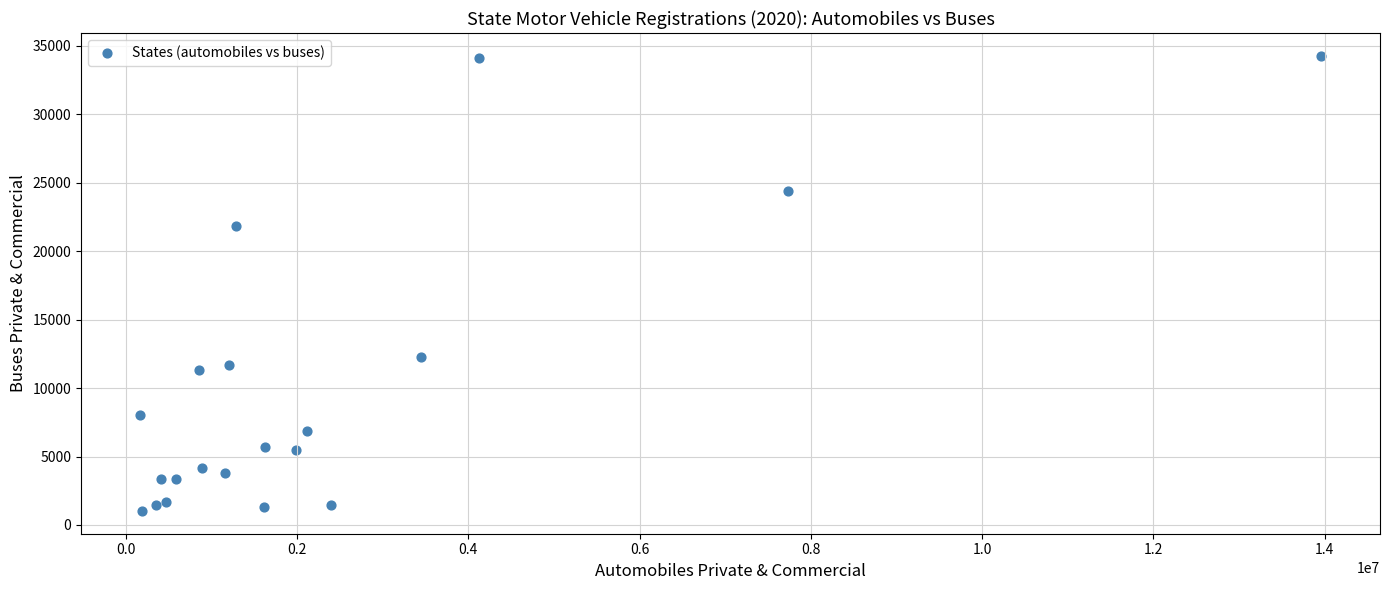

What Y value in the scatter plot is closest to 17653?

21872